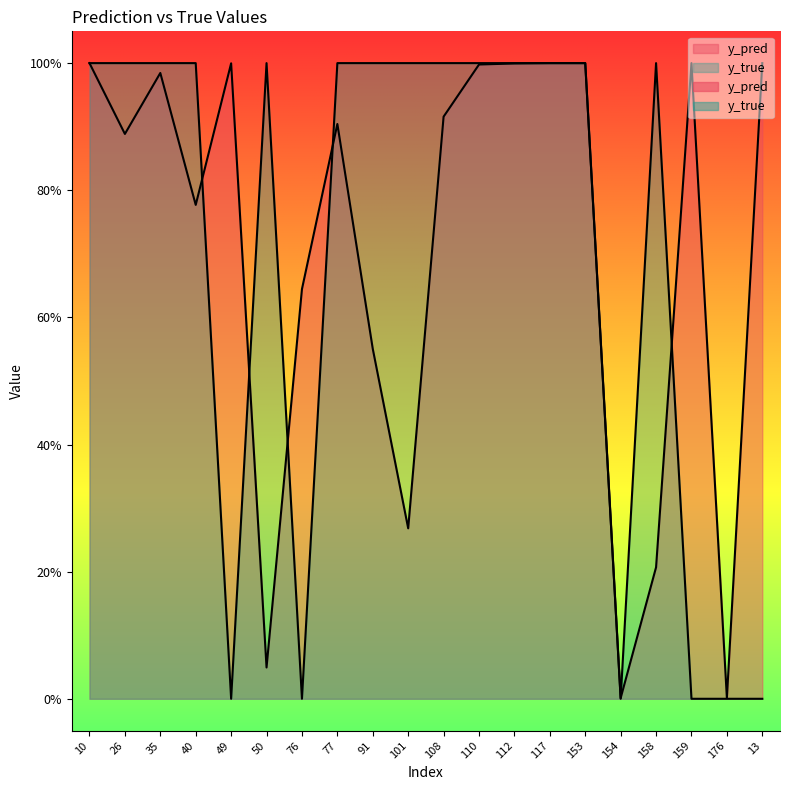

Reading left to right, extract all data points from this chart.

y_pred: 1.0	0.9	1.0	0.8	1.0	0.0	0.6	0.9	0.6	0.3	0.9	1.0	1.0	1.0	1.0	0.0	0.2	1.0	0.0	1.0
y_true: 1.0	1.0	1.0	1.0	0.0	1.0	0.0	1.0	1.0	1.0	1.0	1.0	1.0	1.0	1.0	0.0	1.0	0.0	0.0	0.0